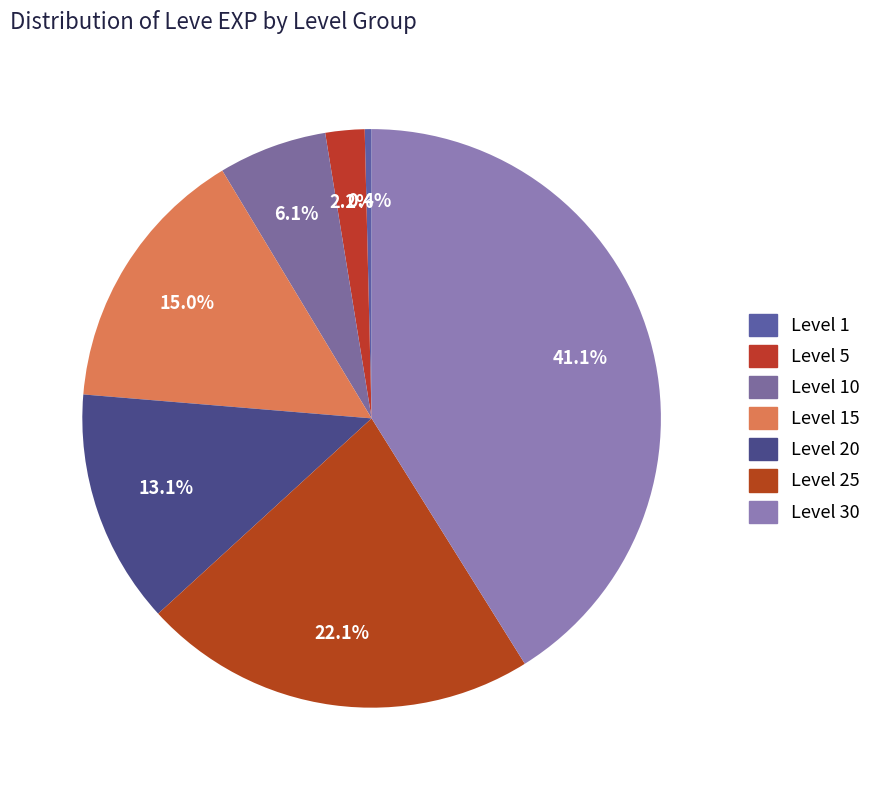

How many slices are in this pie chart?

7